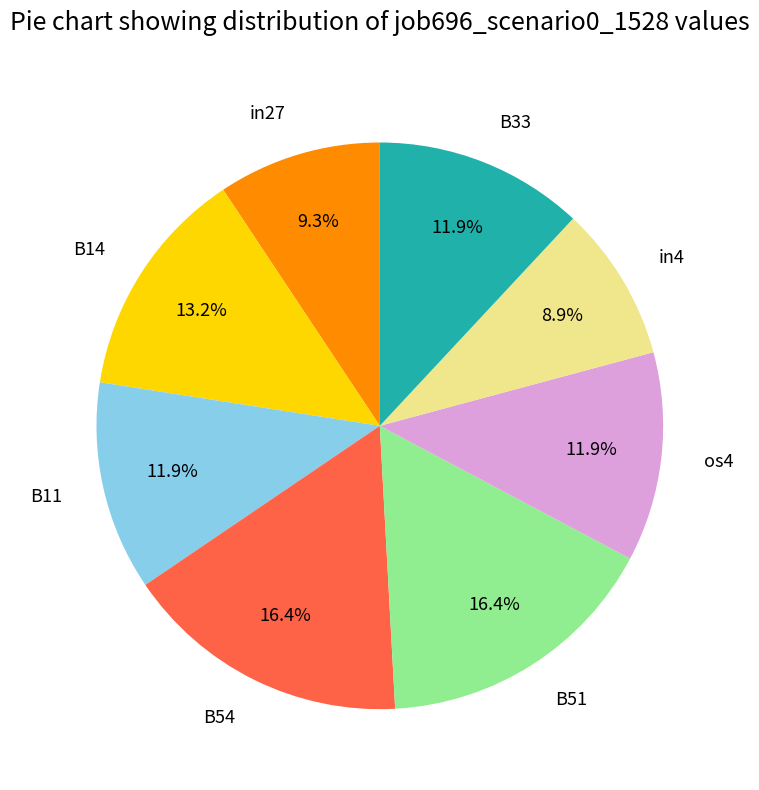

What percentage is the in27 slice, to the nearest percent?

9%